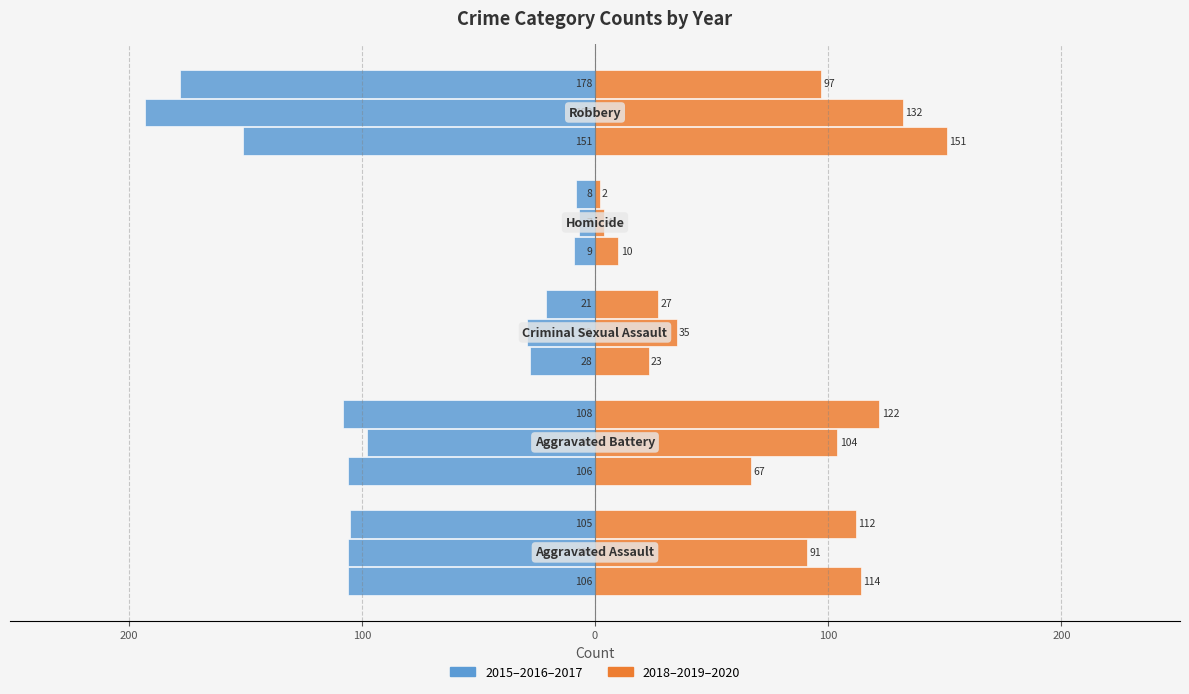

What is the smallest value displayed?

-193